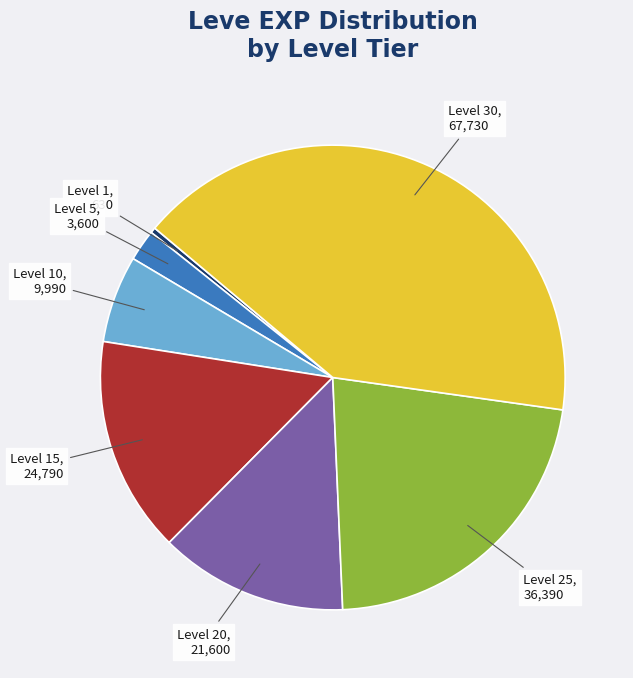

Is there a majority slice in this chart?

No